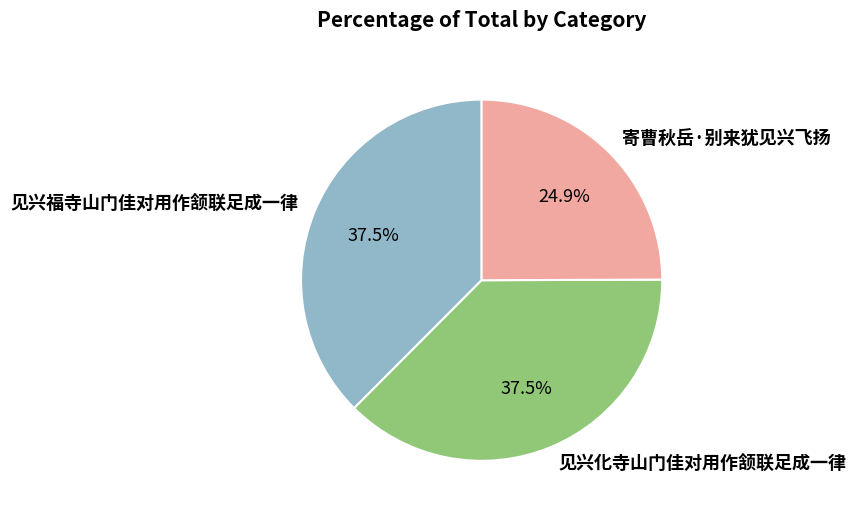

What is the ratio of the value at 见兴化寺山门佳对用作颔联足成一律 to the value at 见兴福寺山门佳对用作颔联足成一律?

1.0